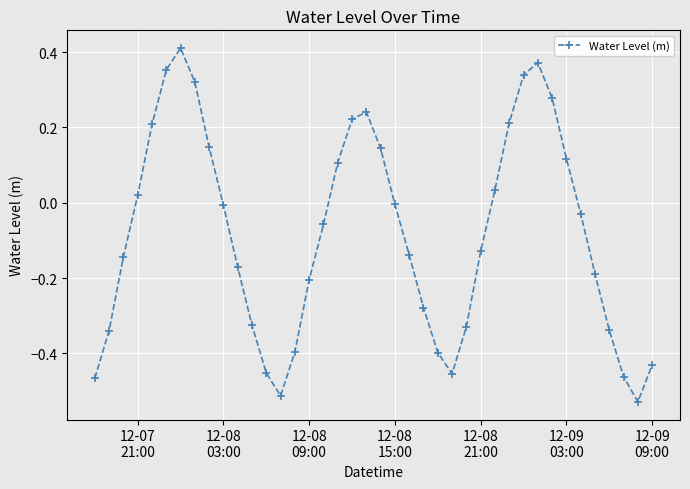

True or false: there are more than 0 points higher than both neighbors.

True